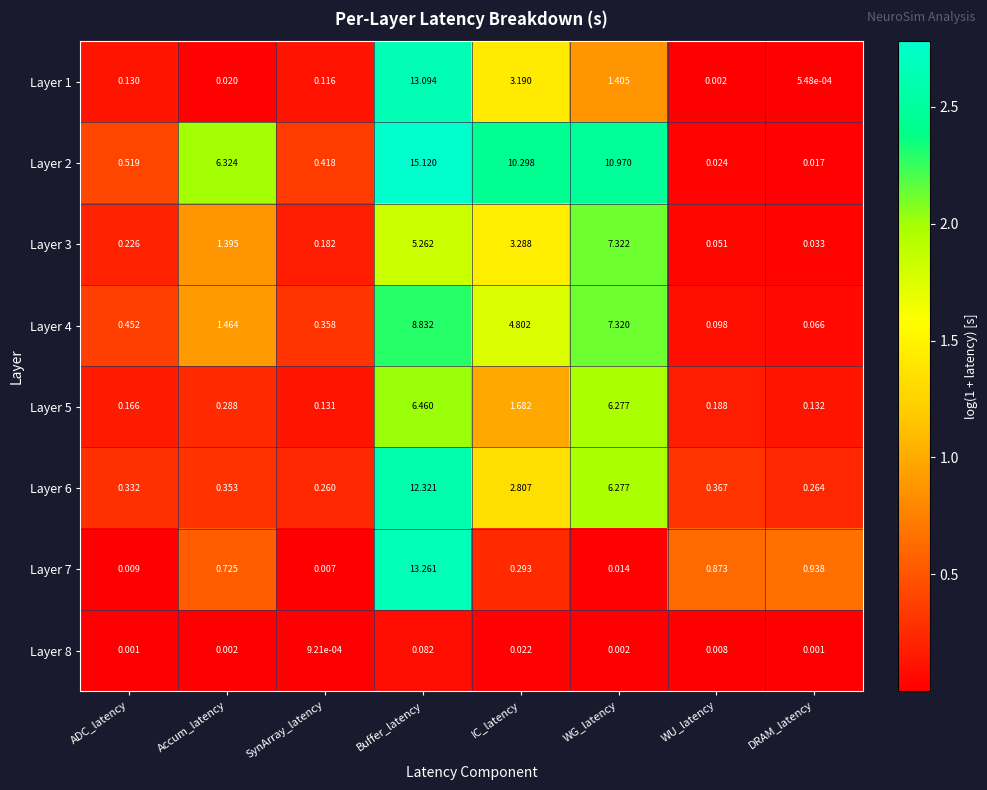

At which category is the sum across all series the highest?

Buffer_latency